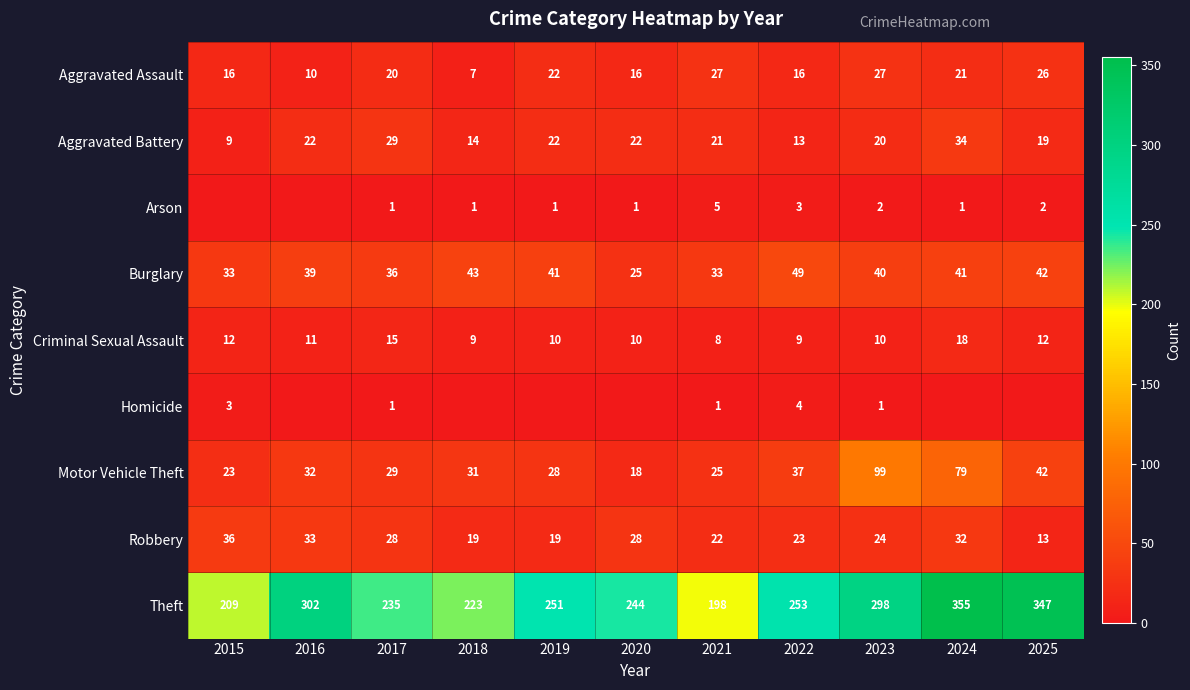

What is the total value across all series at 2017?

394